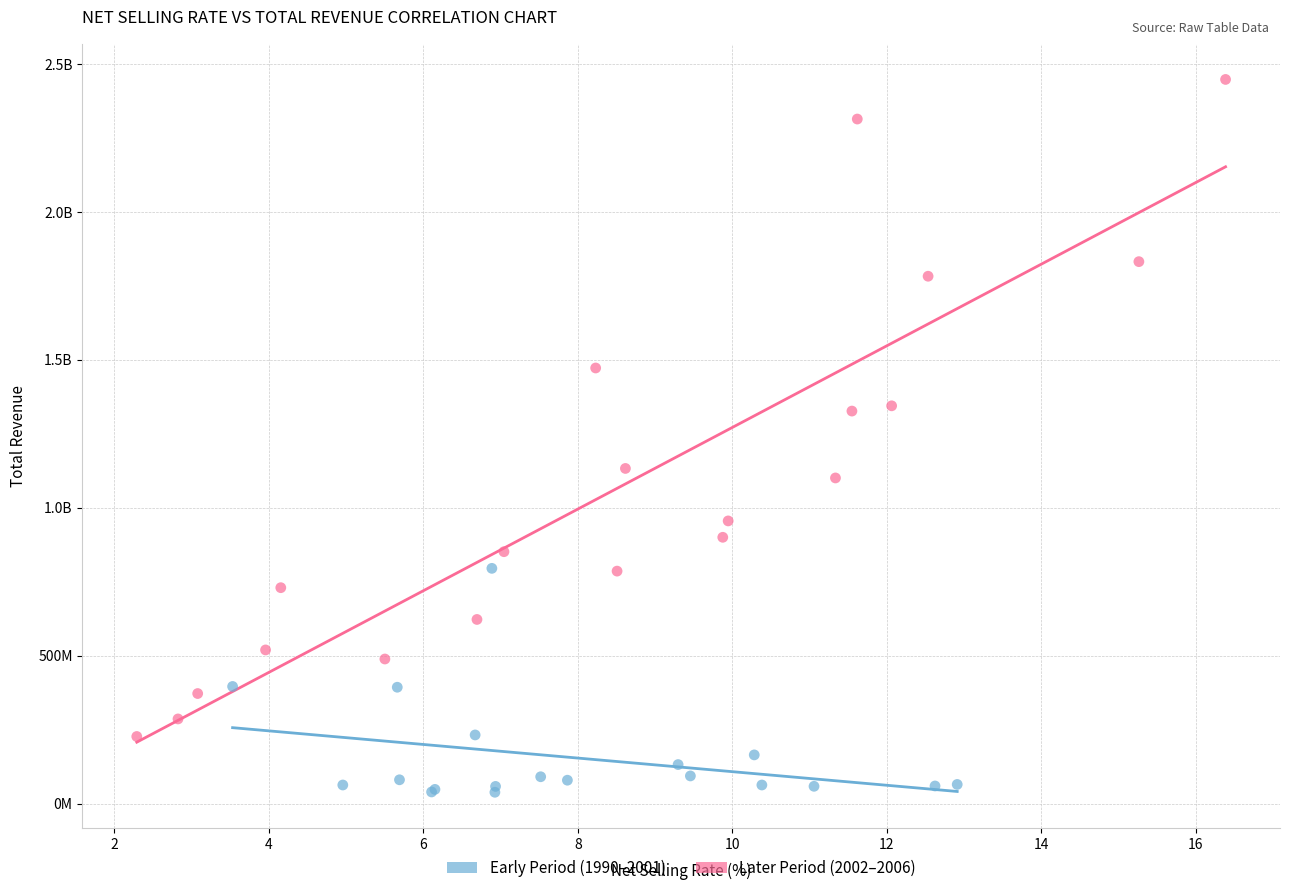

What are all the series names shown in the legend?

Early Period (1990–2001), Later Period (2002–2006)